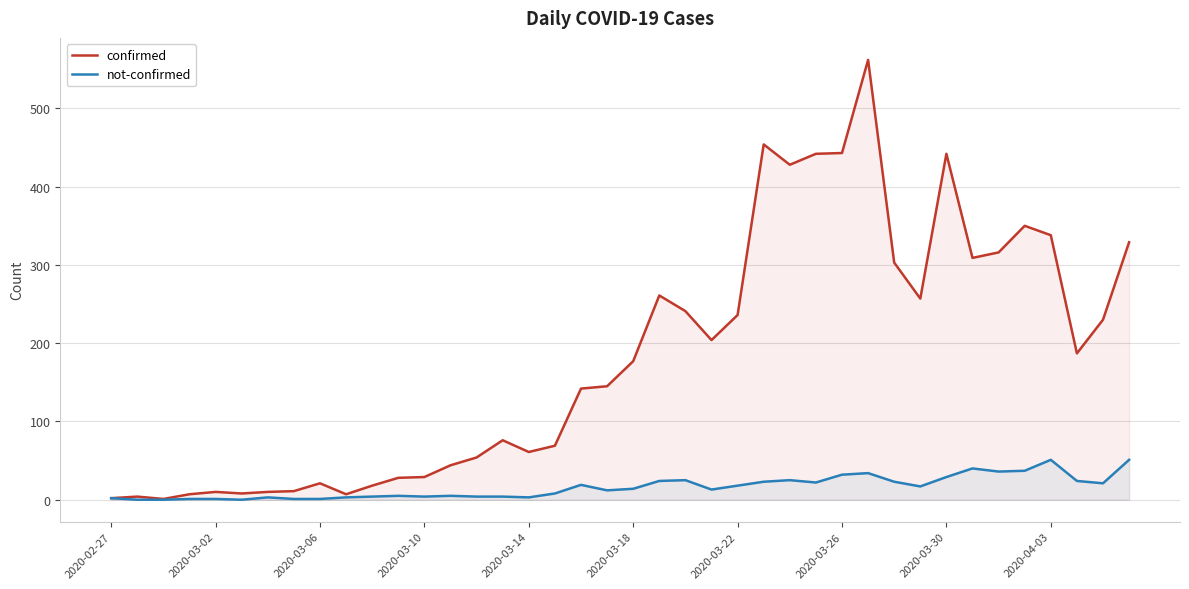

Between 26 and 11, which is larger?

26